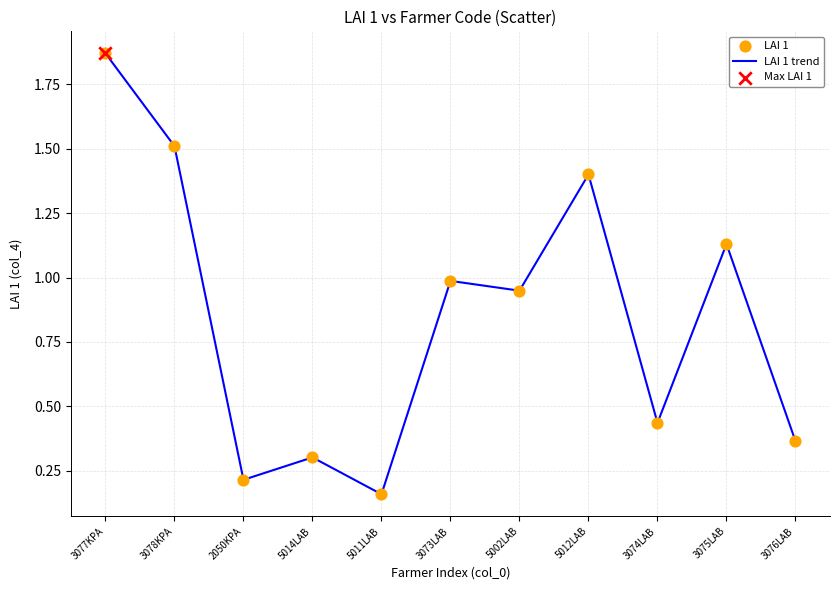

Which has a higher value, 3077KPA or 2050KPA?

3077KPA